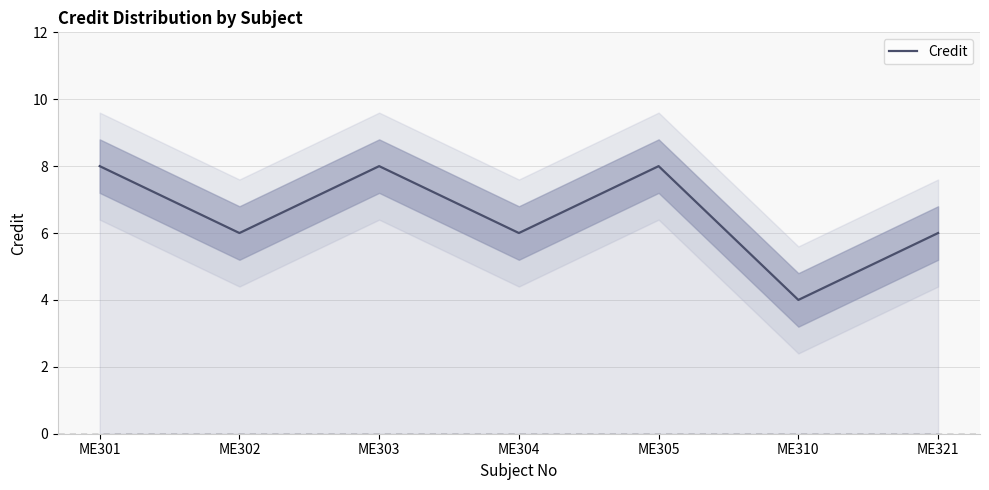

What is the difference between the maximum and minimum values?

4